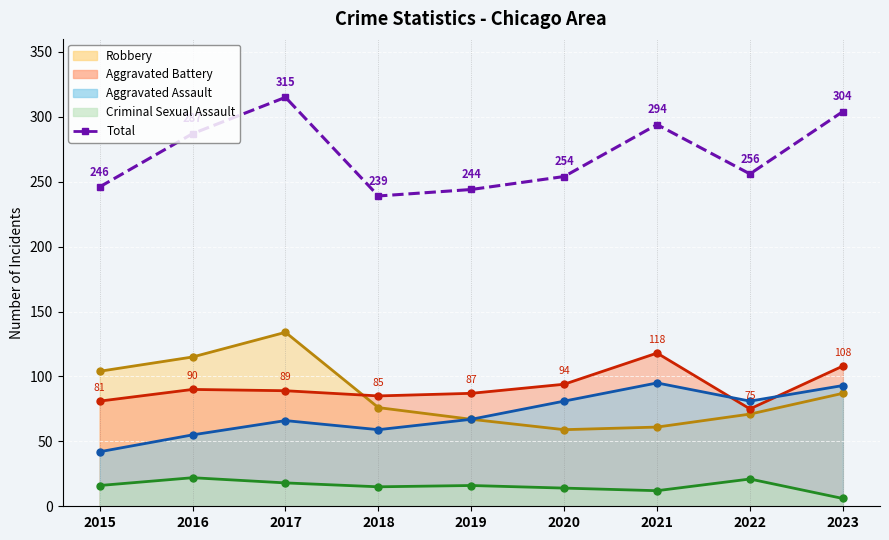

Reading left to right, extract all data points from this chart.

2015=246	2016=287	2017=315	2018=239	2019=244	2020=254	2021=294	2022=256	2023=304